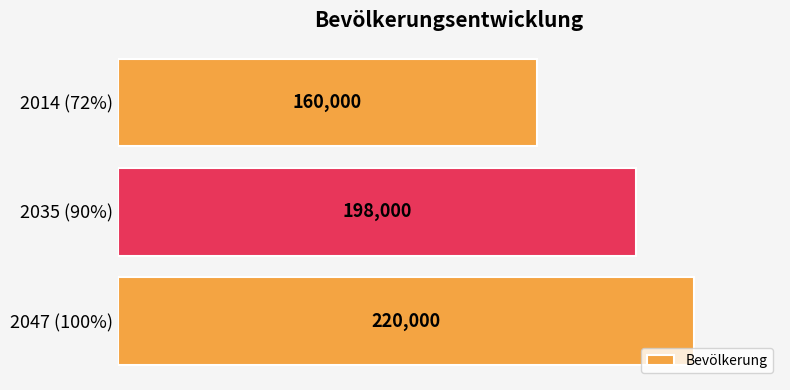

List the labels in order of value, smallest first.

2014 (72%), 2035 (90%), 2047 (100%)